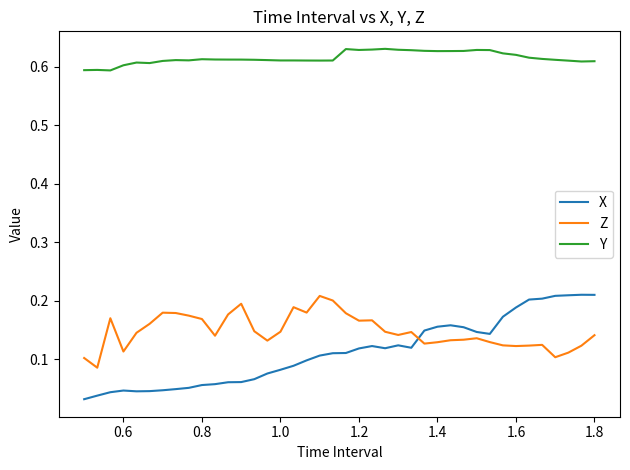

True or false: Y and X intersect in this chart.

False